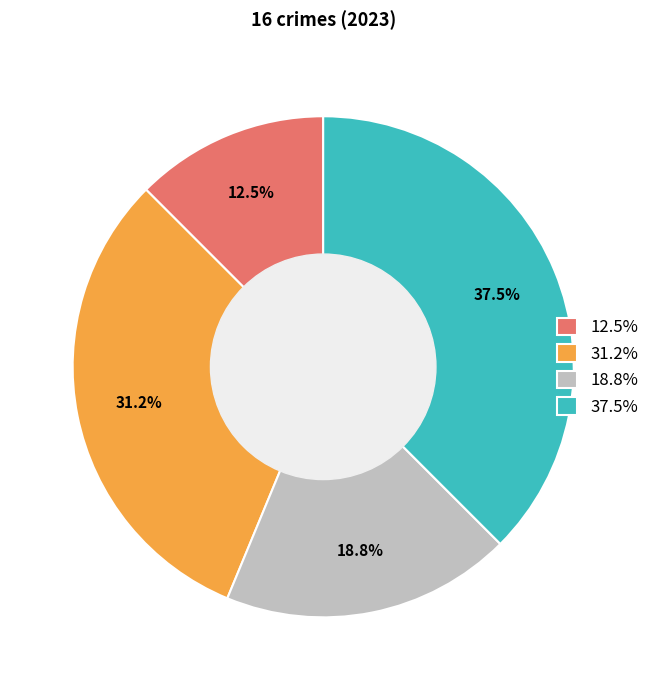

What is the largest slice in the pie chart?

37.5%